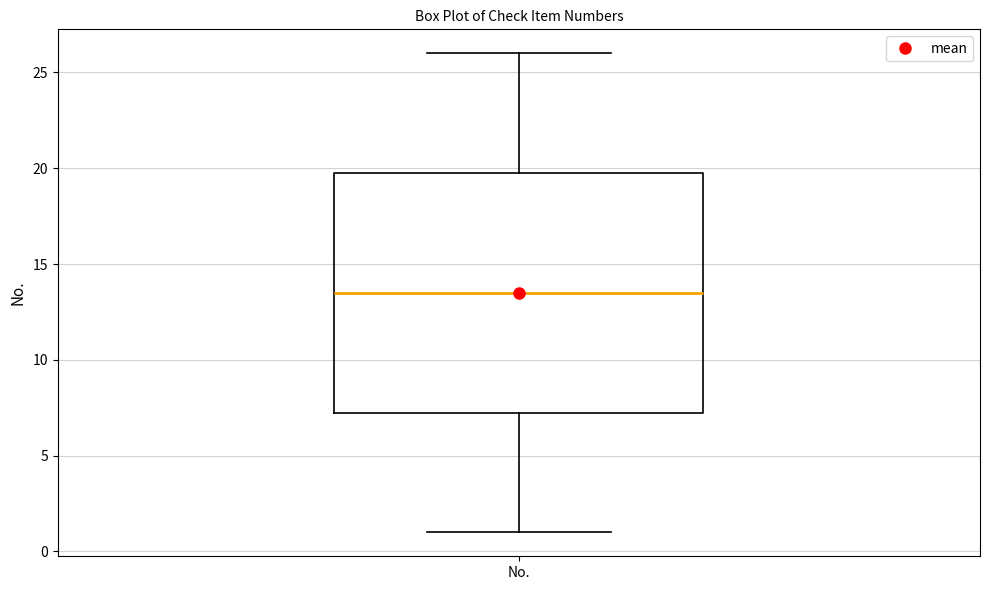

Transcribe this box plot: give where the median line is, the range the box spans, and where the two whiskers end, as read against the y-axis. The values are not printed on the chart, so give them approximately, as read against the axis.

median 13.5, box 7.5 to 20.0, whiskers 1.0 to 26.0